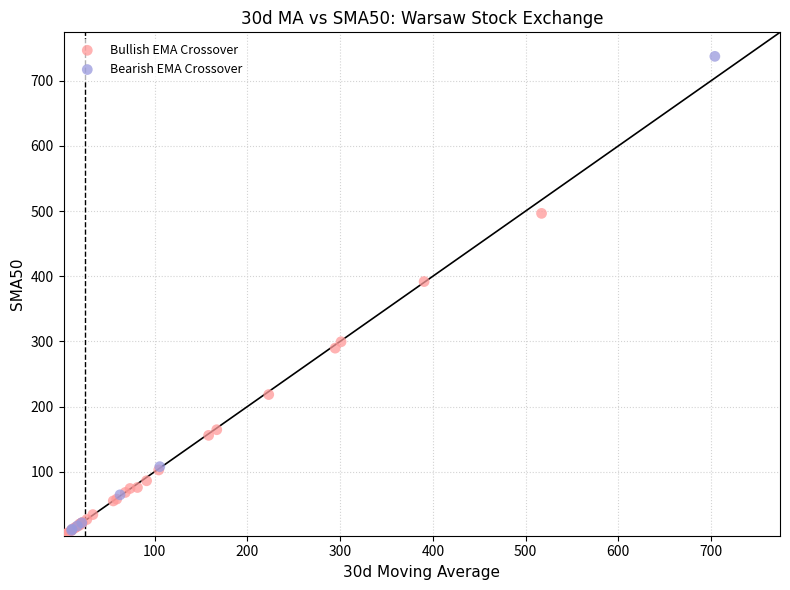

Which series contains the highest Y value?

Bearish EMA Crossover